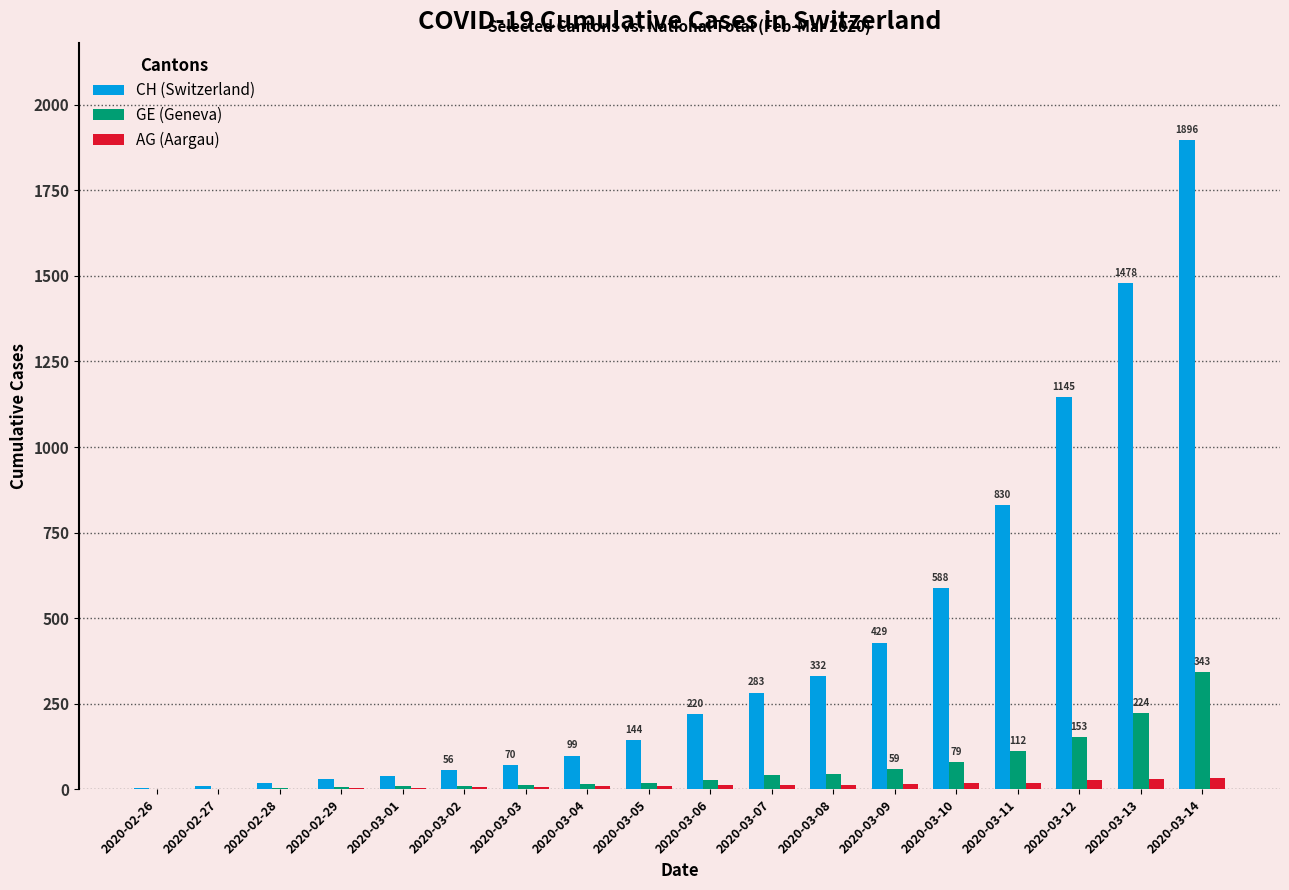

Which category has the highest value across all series?

2020-03-14